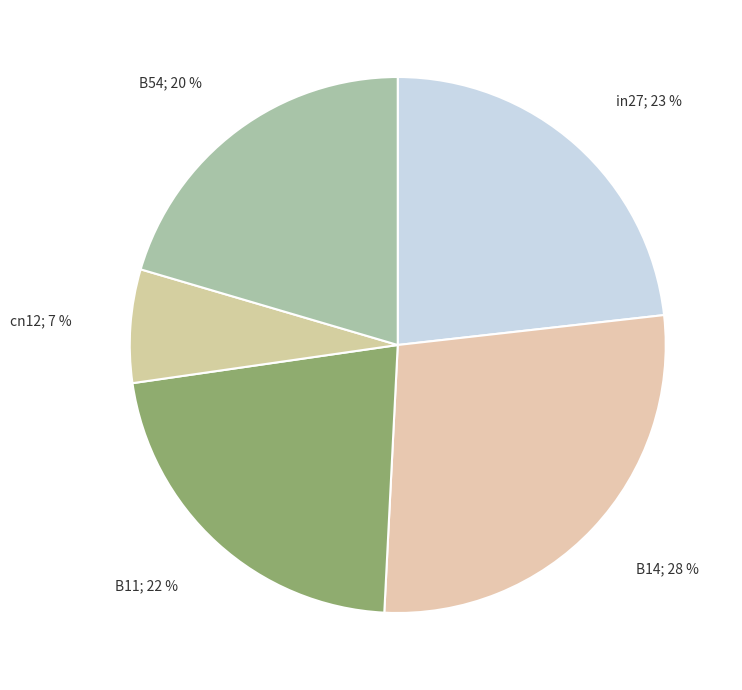

How many slices are in this pie chart?

5